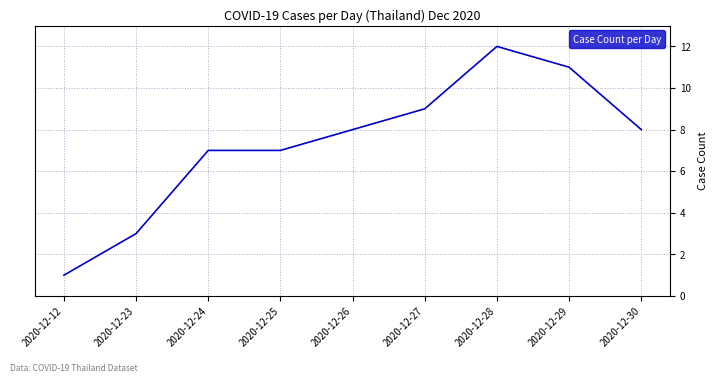

Which category has the lowest value across all series?

2020-12-12